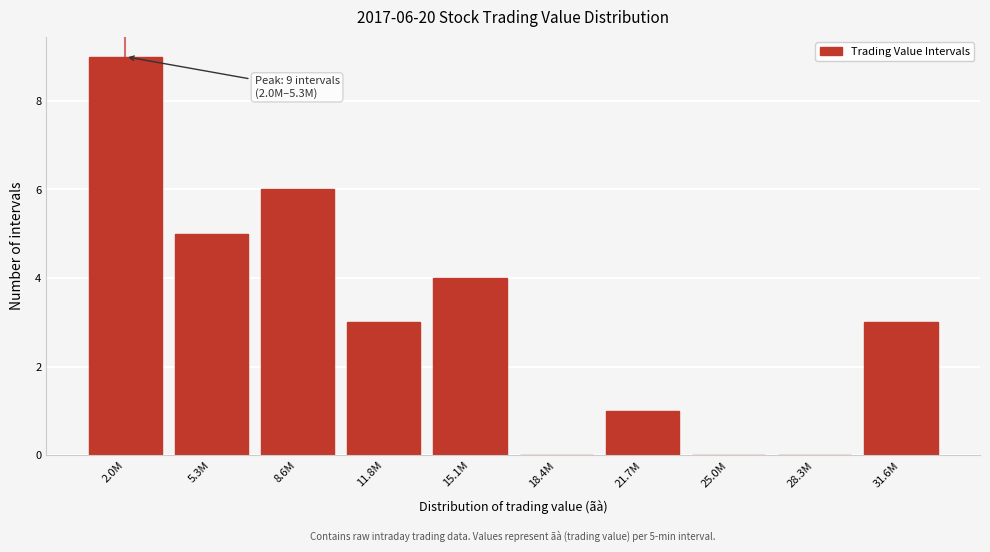

Reading right to left, what are all the values shown in this chart?

31.6M=3	28.3M=0	25.0M=0	21.7M=1	18.4M=0	15.1M=4	11.8M=3	8.6M=6	5.3M=5	2.0M=9